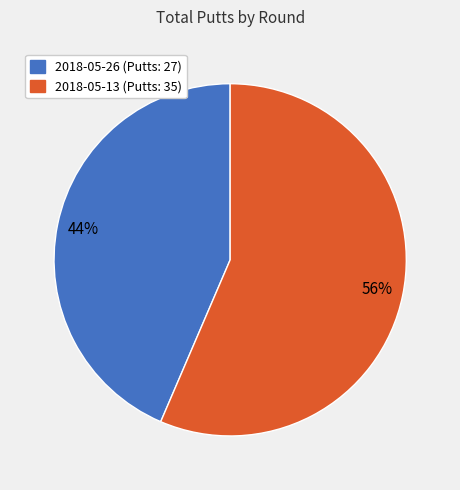

Which category accounts for the majority?

2018-05-13 (Putts: 35)